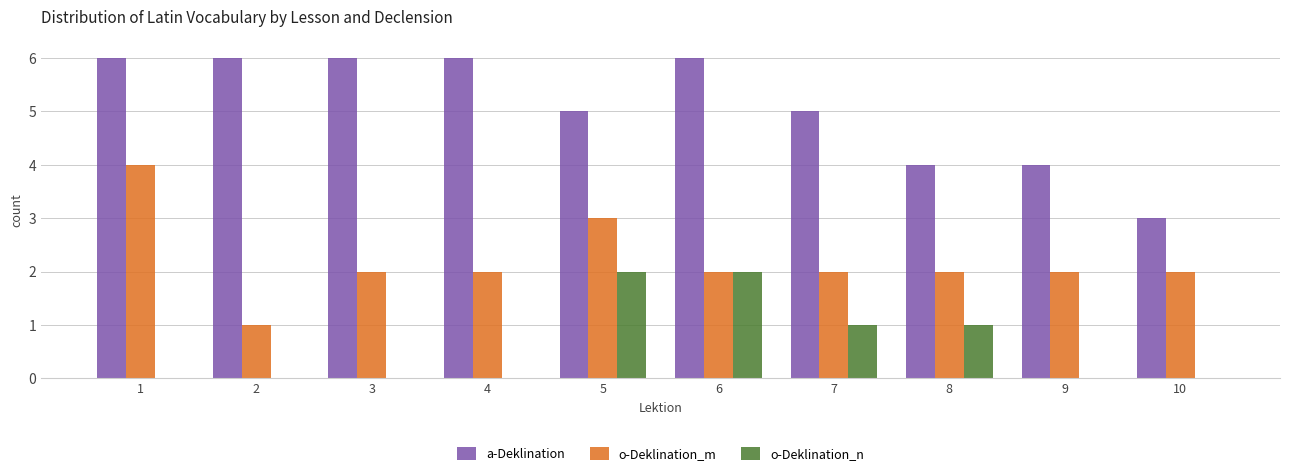

What is the height of the o-Deklination_m bar covering 6.5 to 7.5 on the x-axis? The values are not printed on the chart, so give them approximately, as read against the axis.

2